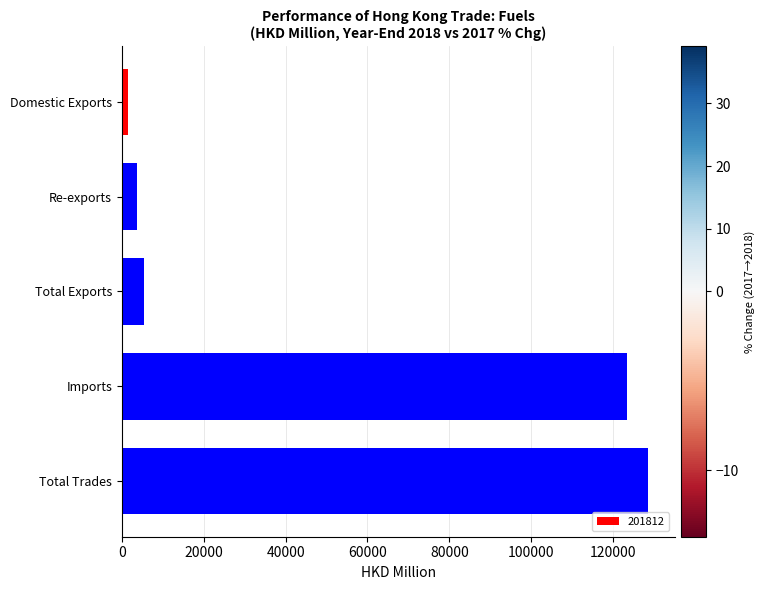

What is the change in value from Domestic Exports to Total Trades?

+127003.6